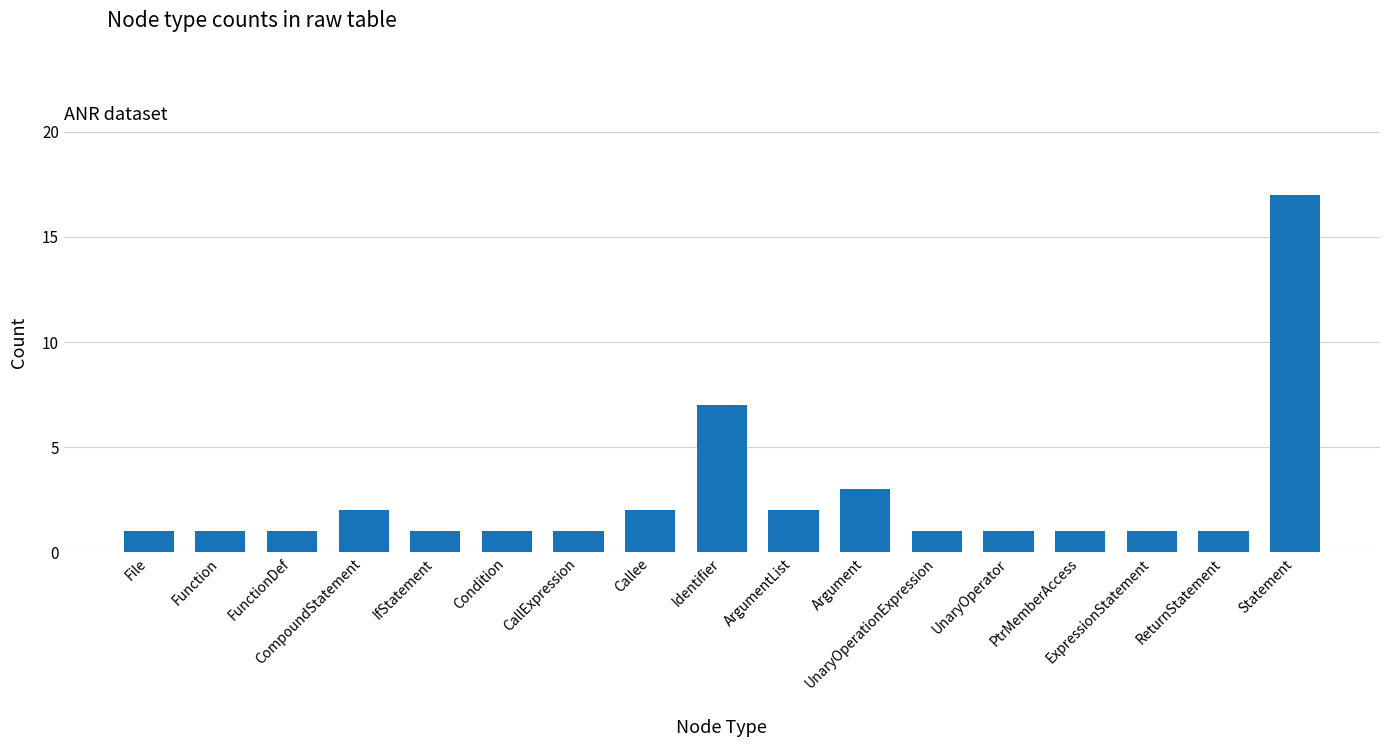

The value at CallExpression is 1. True or false?

True